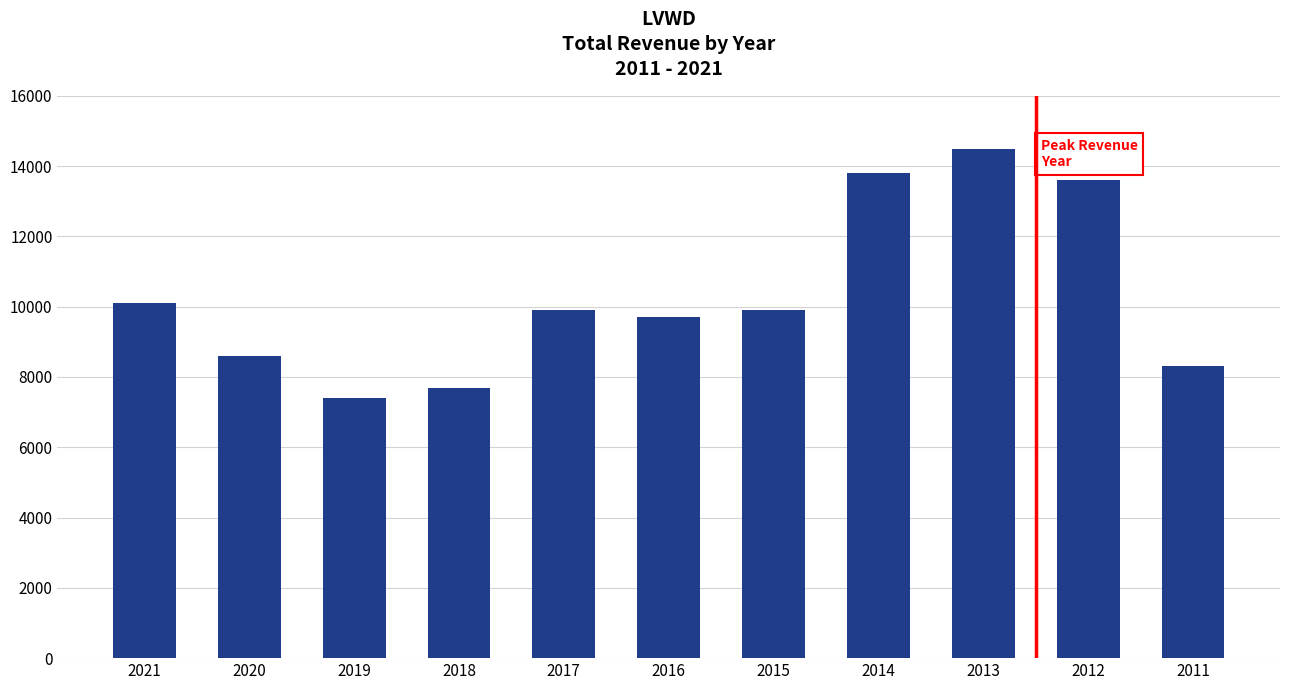

What is the value of the 6th bar from the left?

9700